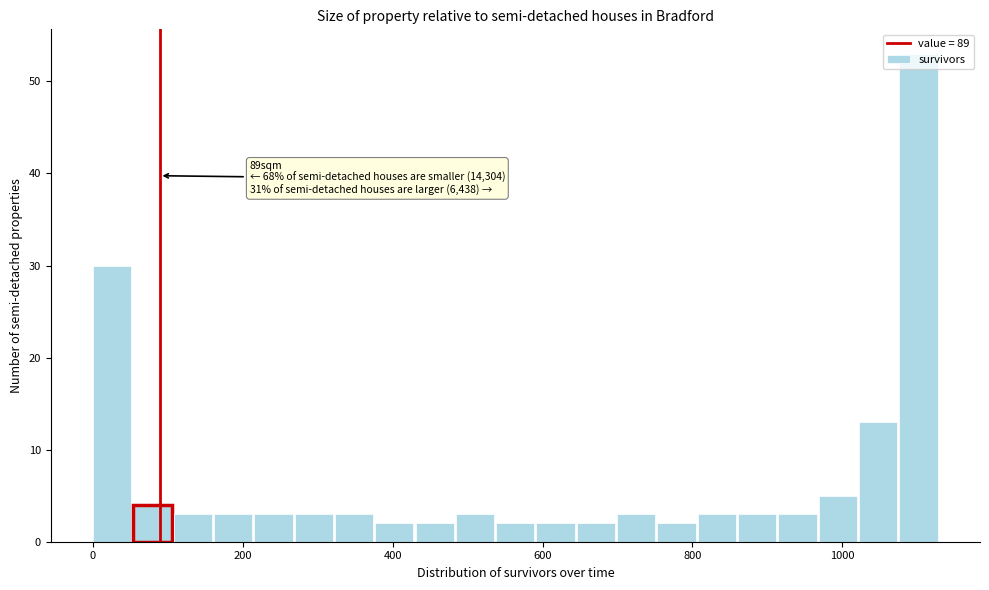

Around what value on the x-axis is the tallest bar? Give the approximate position of its centre, as read against the axis.

1100